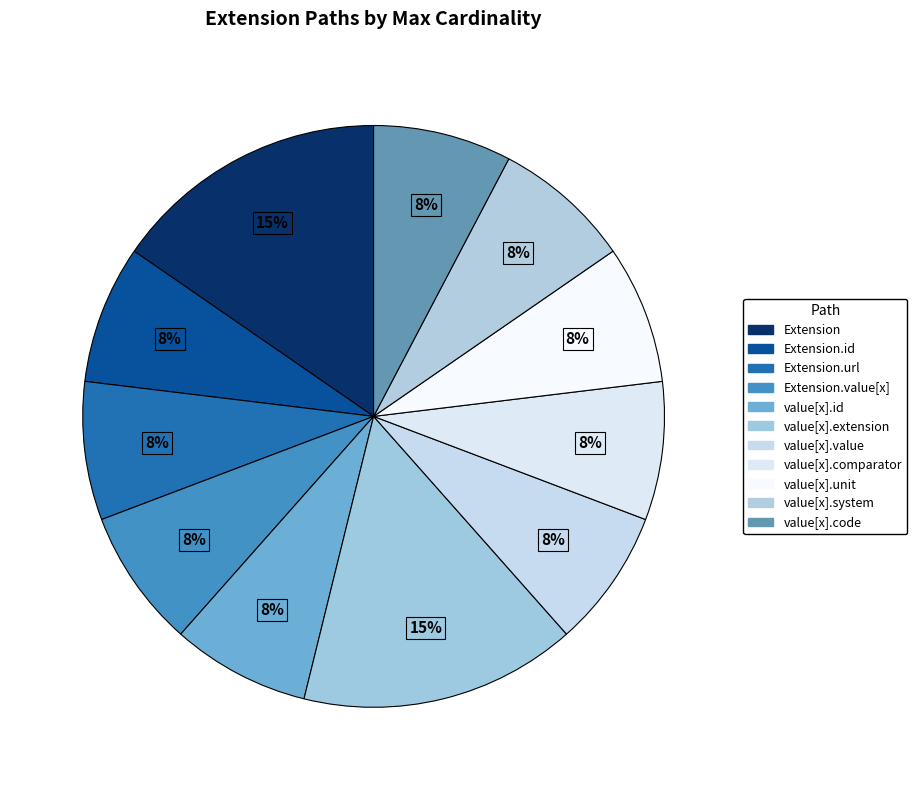

How many slices are in this pie chart?

11